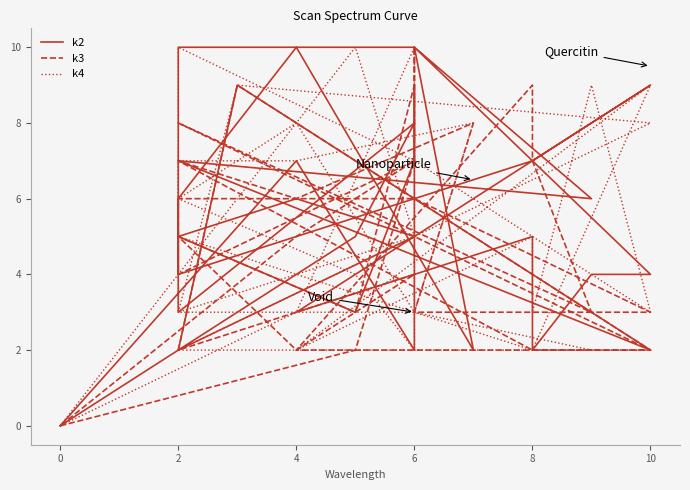

Between which two adjacent categories do k3 and k2 first intersect?

6 and 2